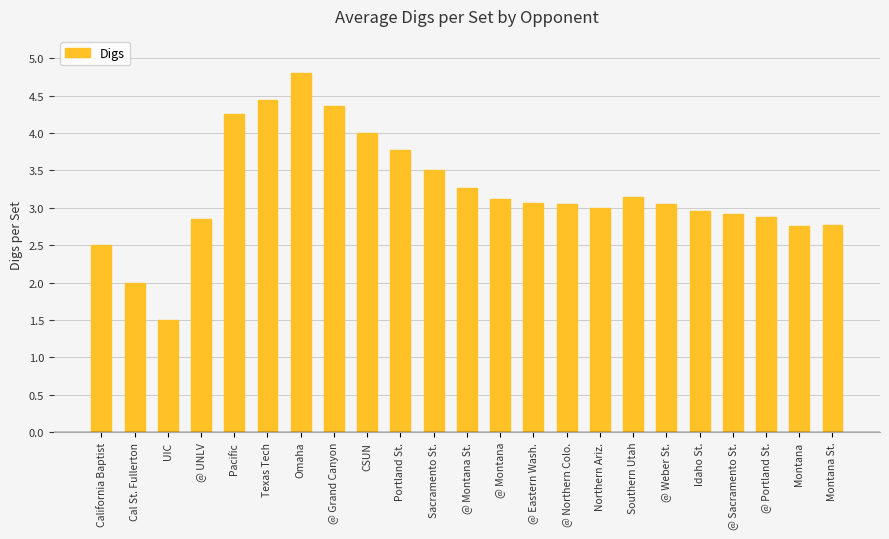

The value at Texas Tech is 6.0. True or false?

False